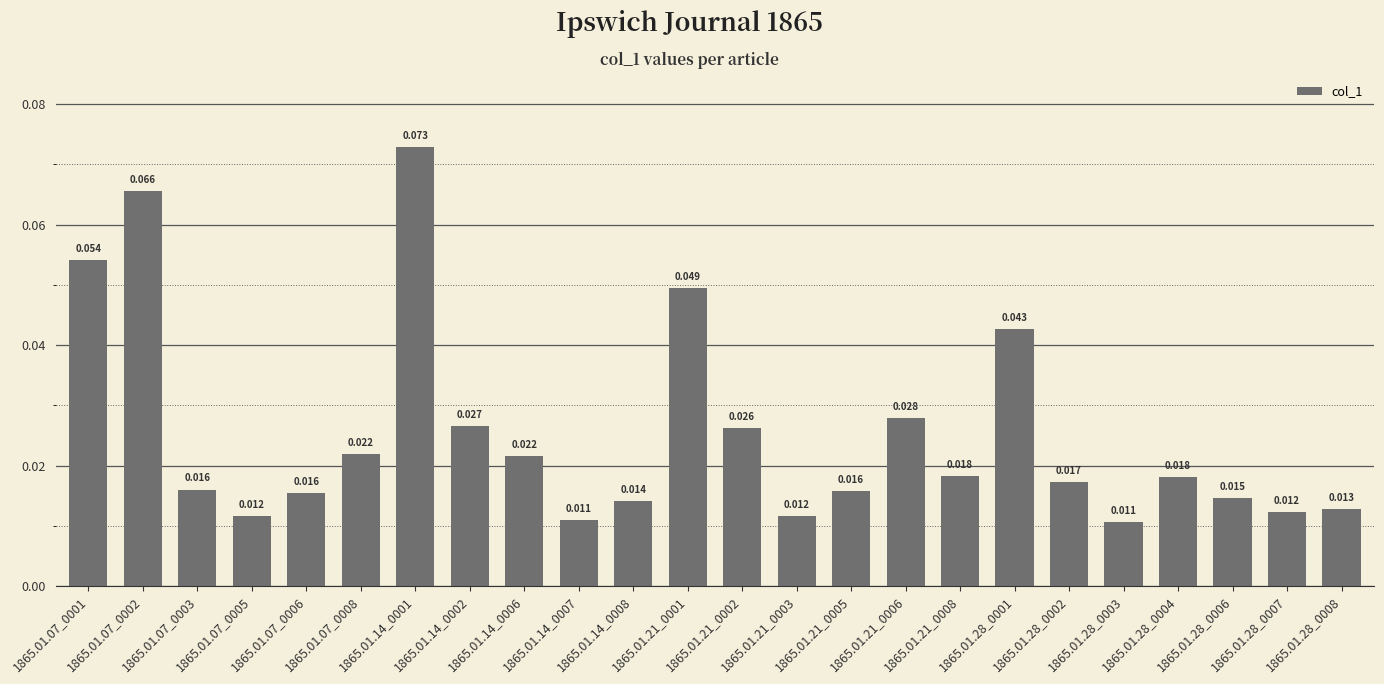

List the labels in order of value, smallest first.

1865.01.28_0003, 1865.01.14_0007, 1865.01.07_0005, 1865.01.21_0003, 1865.01.28_0007, 1865.01.28_0008, 1865.01.14_0008, 1865.01.28_0006, 1865.01.07_0006, 1865.01.21_0005, 1865.01.07_0003, 1865.01.28_0002, 1865.01.28_0004, 1865.01.21_0008, 1865.01.14_0006, 1865.01.07_0008, 1865.01.21_0002, 1865.01.14_0002, 1865.01.21_0006, 1865.01.28_0001, 1865.01.21_0001, 1865.01.07_0001, 1865.01.07_0002, 1865.01.14_0001